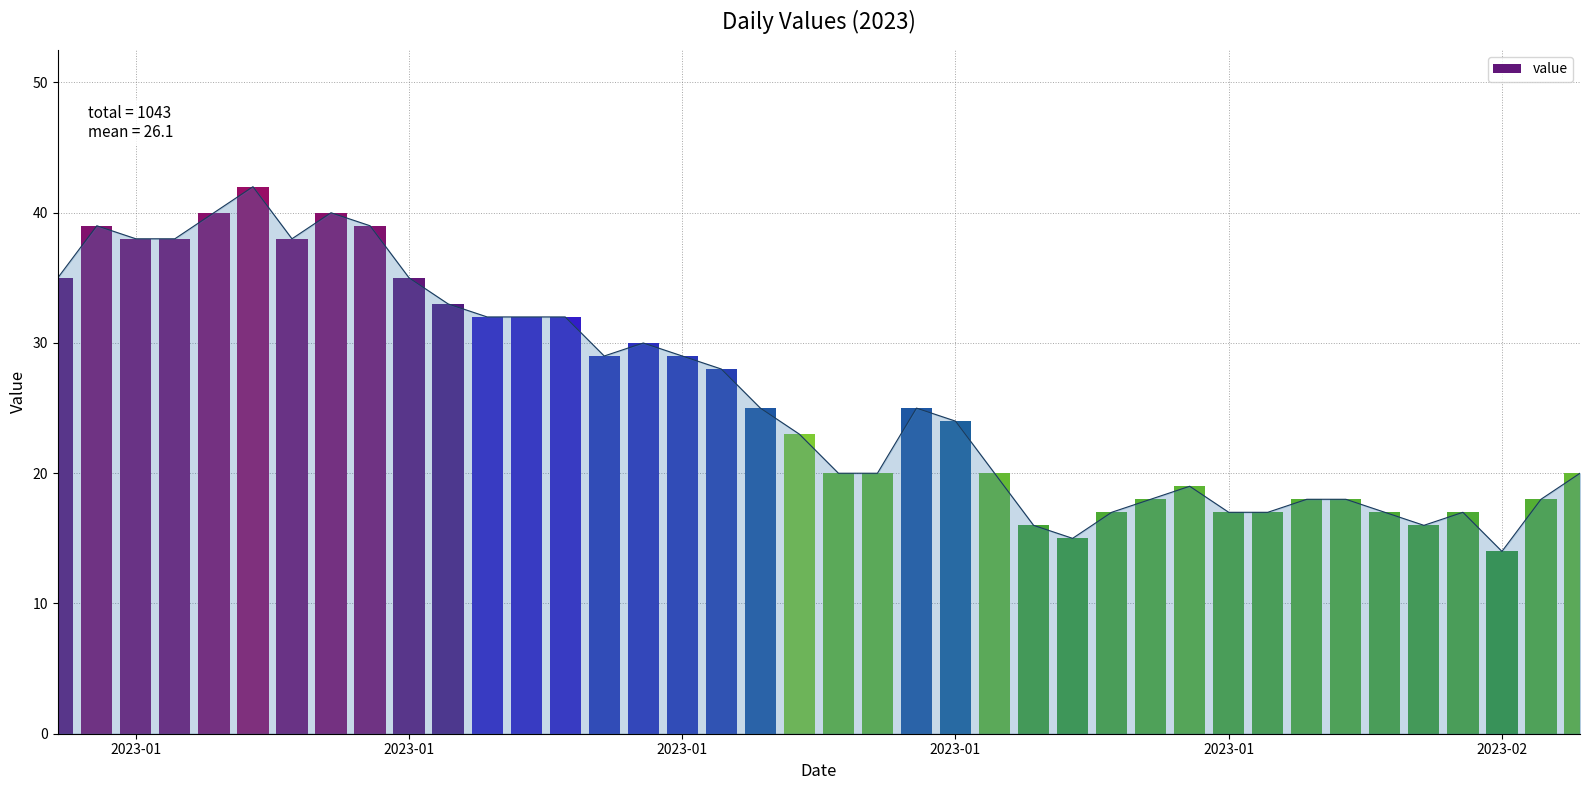

What is the maximum value shown in the chart?

42